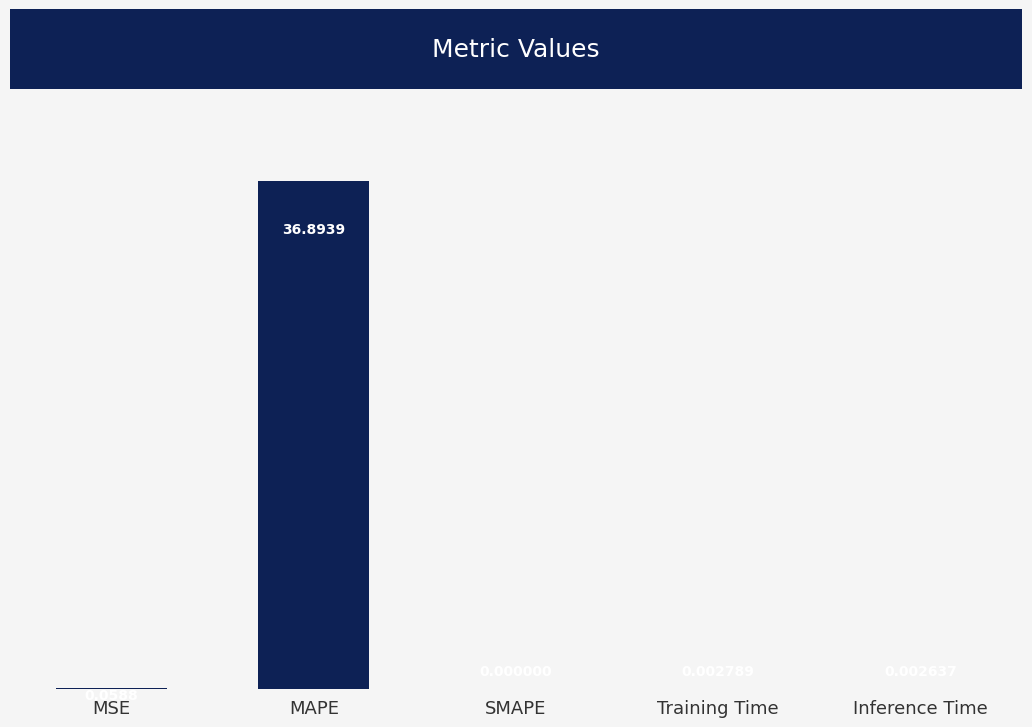

At which label is the value closest to 18?

MSE